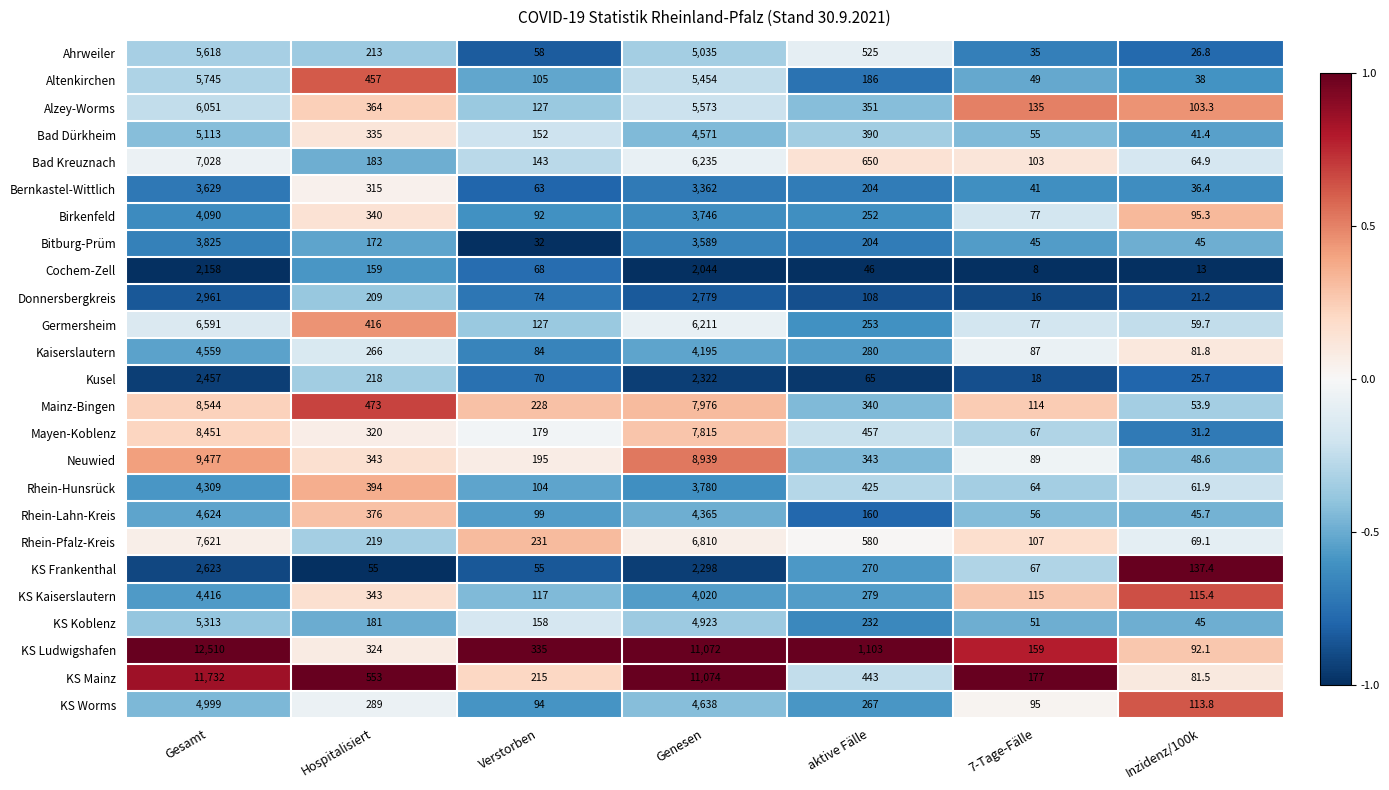

Which category has the highest value across all series?

Gesamt